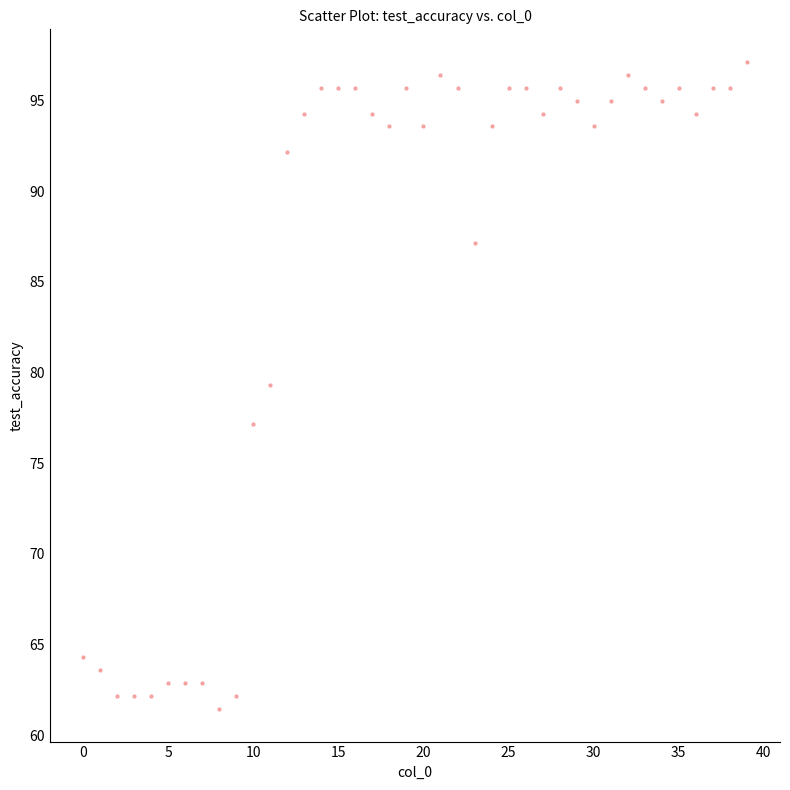

What is the range of Y values (max minus min)?

35.7